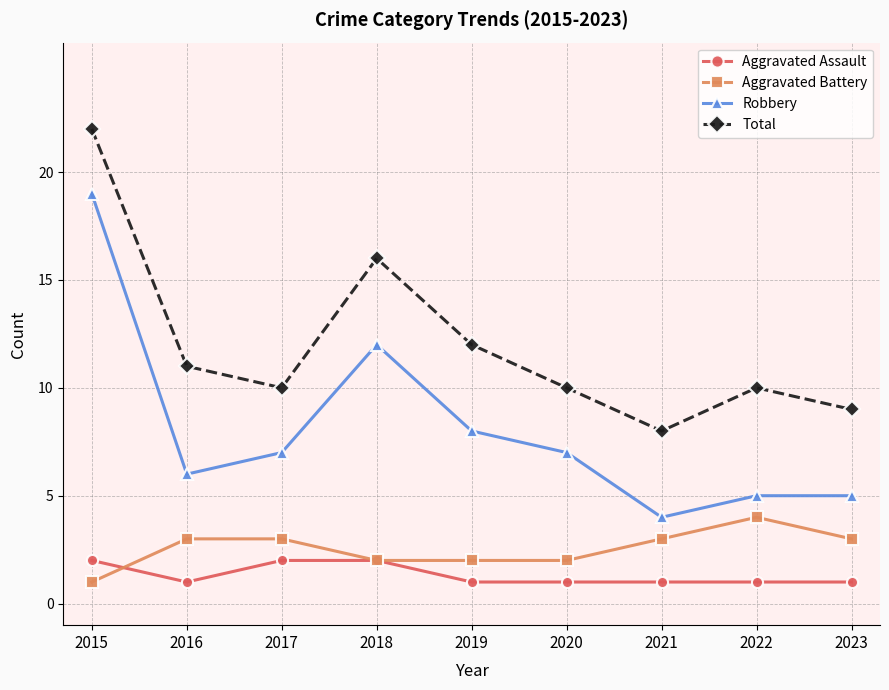

True or false: Aggravated Assault and Total cross at least once.

False